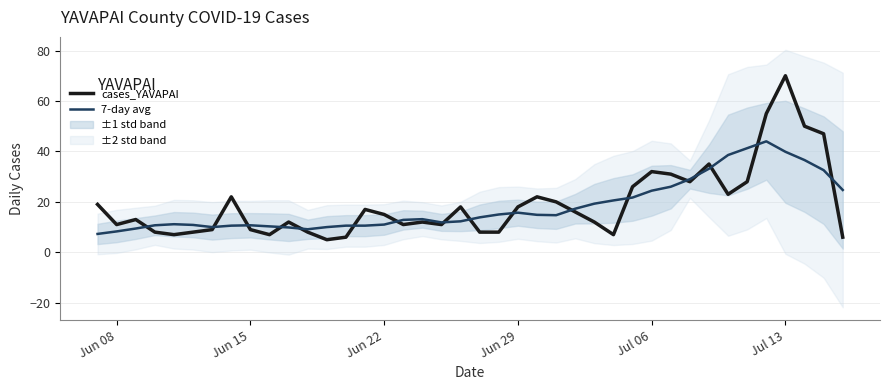

What is the maximum value for 7-day avg?

44.0